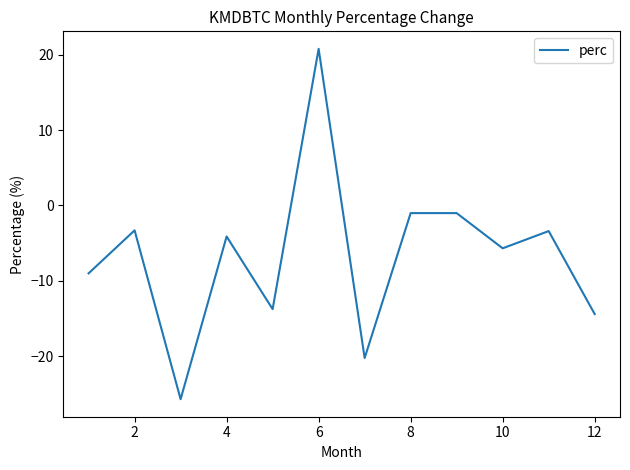

What is the greatest value displayed?

20.8